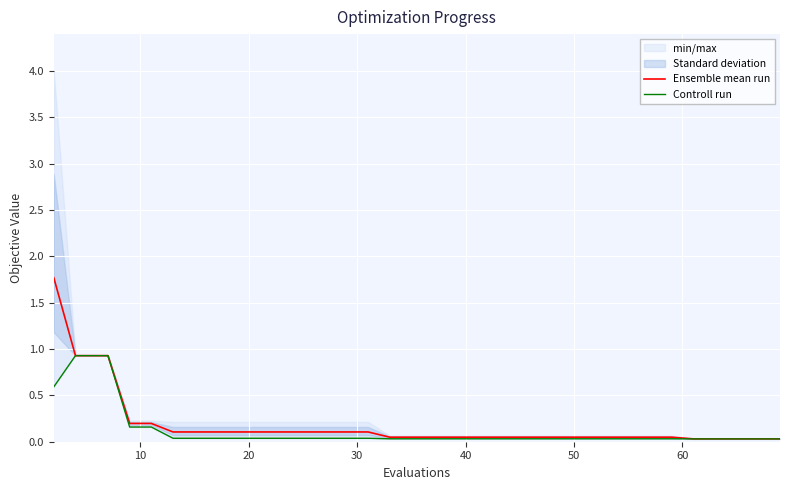

What is the value of the Ensemble mean run point at the 4th from the left?

0.9